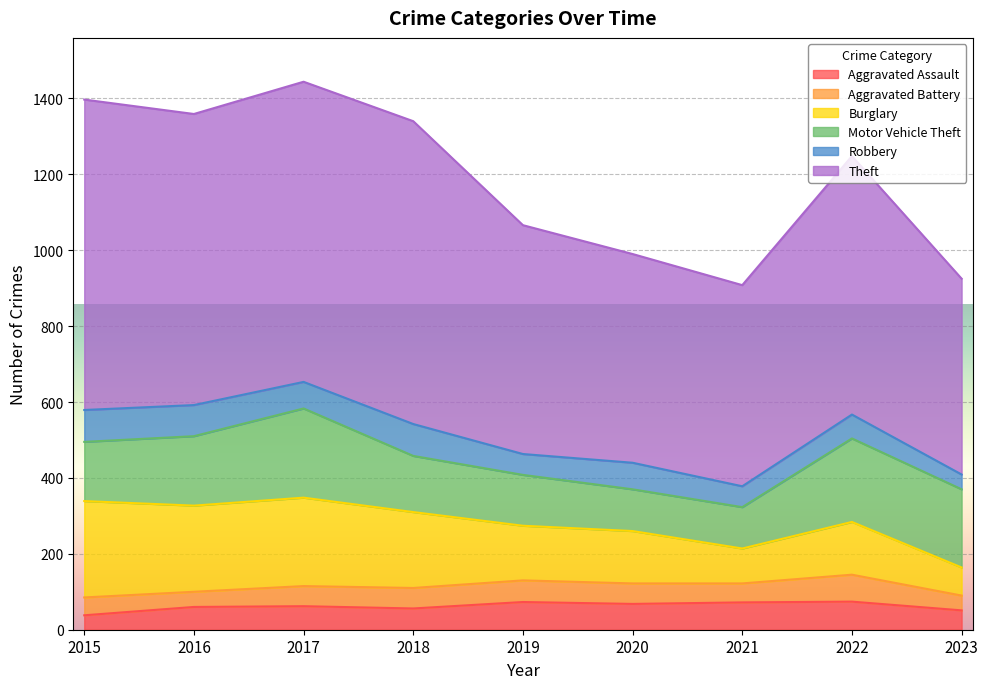

What is the difference between the highest and lowest values at 2015?

780